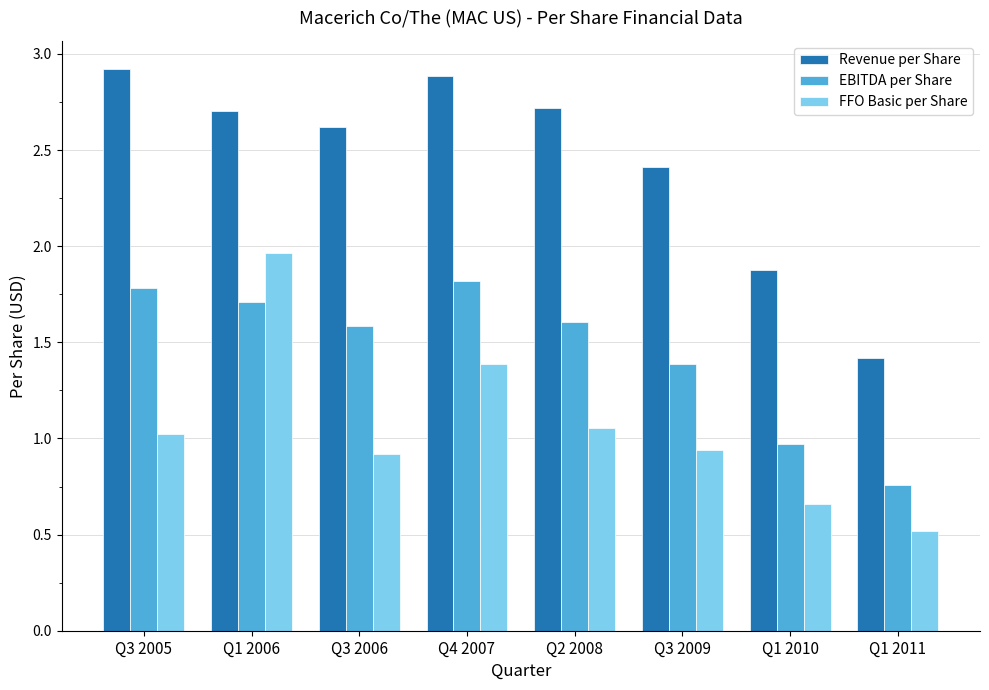

Between Q4 2007 and Q1 2011, which series saw the biggest shift?

Revenue per Share